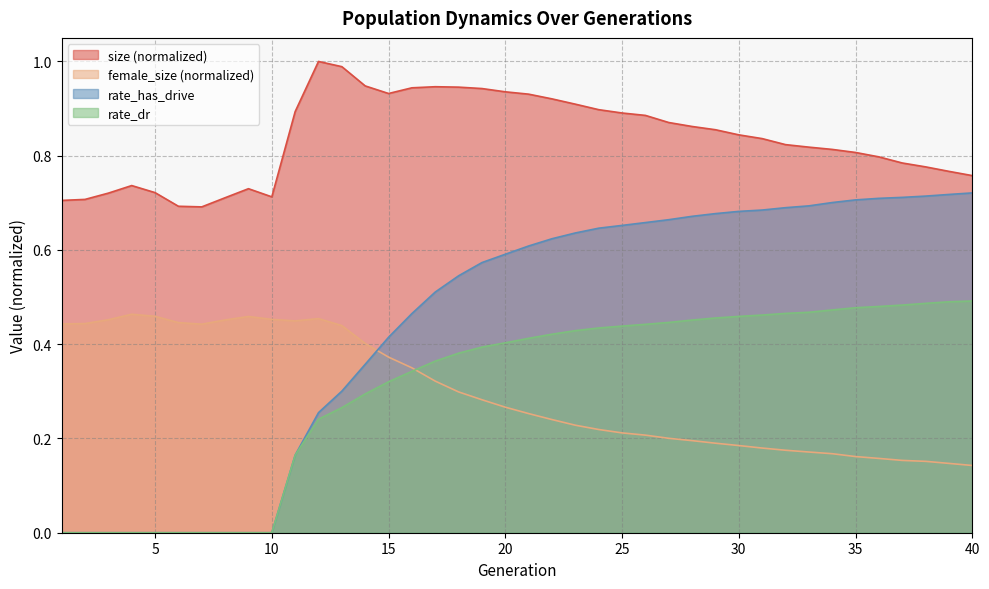

What is the total value across all series at 32?

2.2